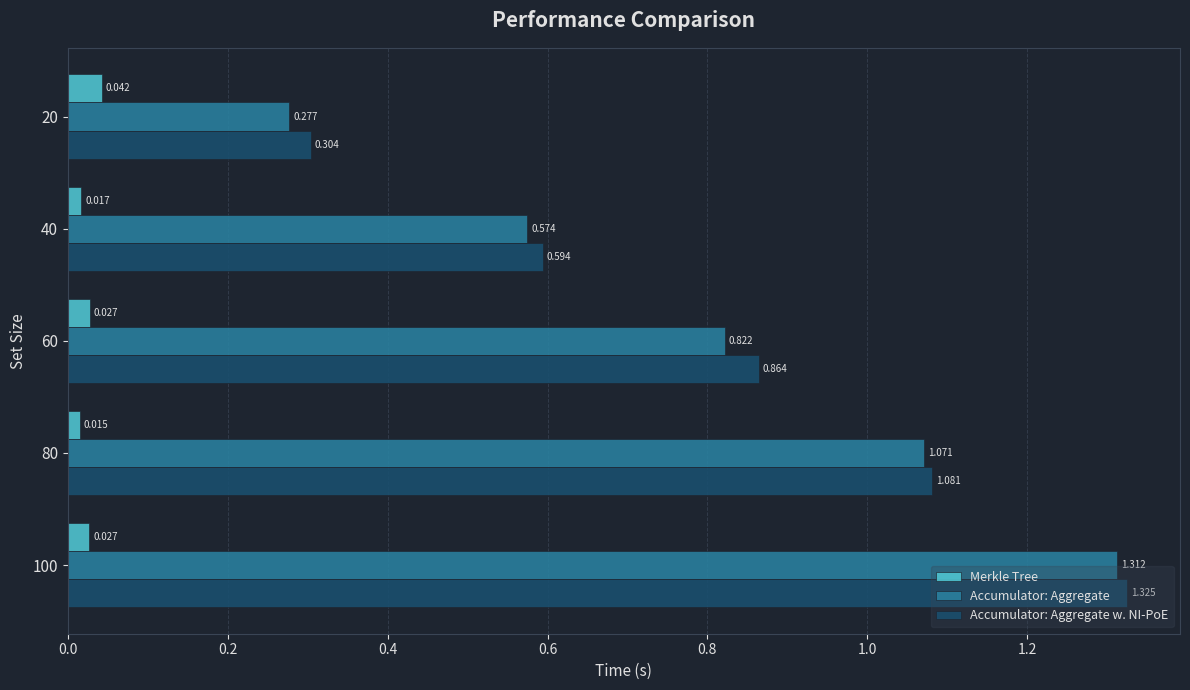

Rank the series at 100 from highest to lowest value.

Accumulator: Aggregate w. NI-PoE, Accumulator: Aggregate, Merkle Tree